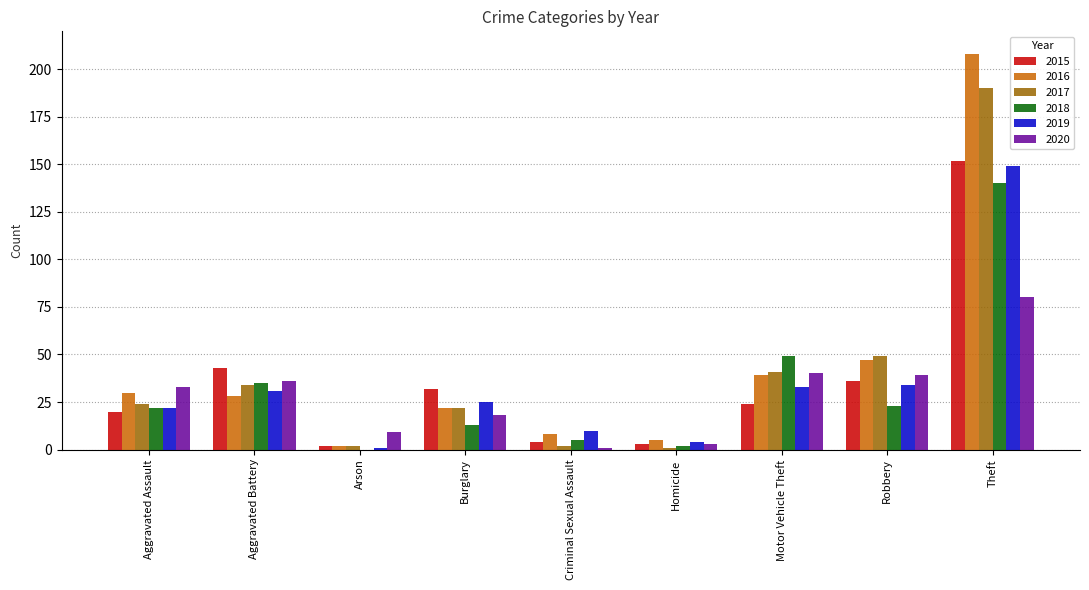

Reading left to right, what are all the values shown in this chart?

2015: Aggravated Assault=20	Aggravated Battery=43	Arson=2	Burglary=32	Criminal Sexual Assault=4	Homicide=3	Motor Vehicle Theft=24	Robbery=36	Theft=152
2016: Aggravated Assault=30	Aggravated Battery=28	Arson=2	Burglary=22	Criminal Sexual Assault=8	Homicide=5	Motor Vehicle Theft=39	Robbery=47	Theft=208
2017: Aggravated Assault=24	Aggravated Battery=34	Arson=2	Burglary=22	Criminal Sexual Assault=2	Homicide=1	Motor Vehicle Theft=41	Robbery=49	Theft=190
2018: Aggravated Assault=22	Aggravated Battery=35	Arson=0	Burglary=13	Criminal Sexual Assault=5	Homicide=2	Motor Vehicle Theft=49	Robbery=23	Theft=140
2019: Aggravated Assault=22	Aggravated Battery=31	Arson=1	Burglary=25	Criminal Sexual Assault=10	Homicide=4	Motor Vehicle Theft=33	Robbery=34	Theft=149
2020: Aggravated Assault=33	Aggravated Battery=36	Arson=9	Burglary=18	Criminal Sexual Assault=1	Homicide=3	Motor Vehicle Theft=40	Robbery=39	Theft=80